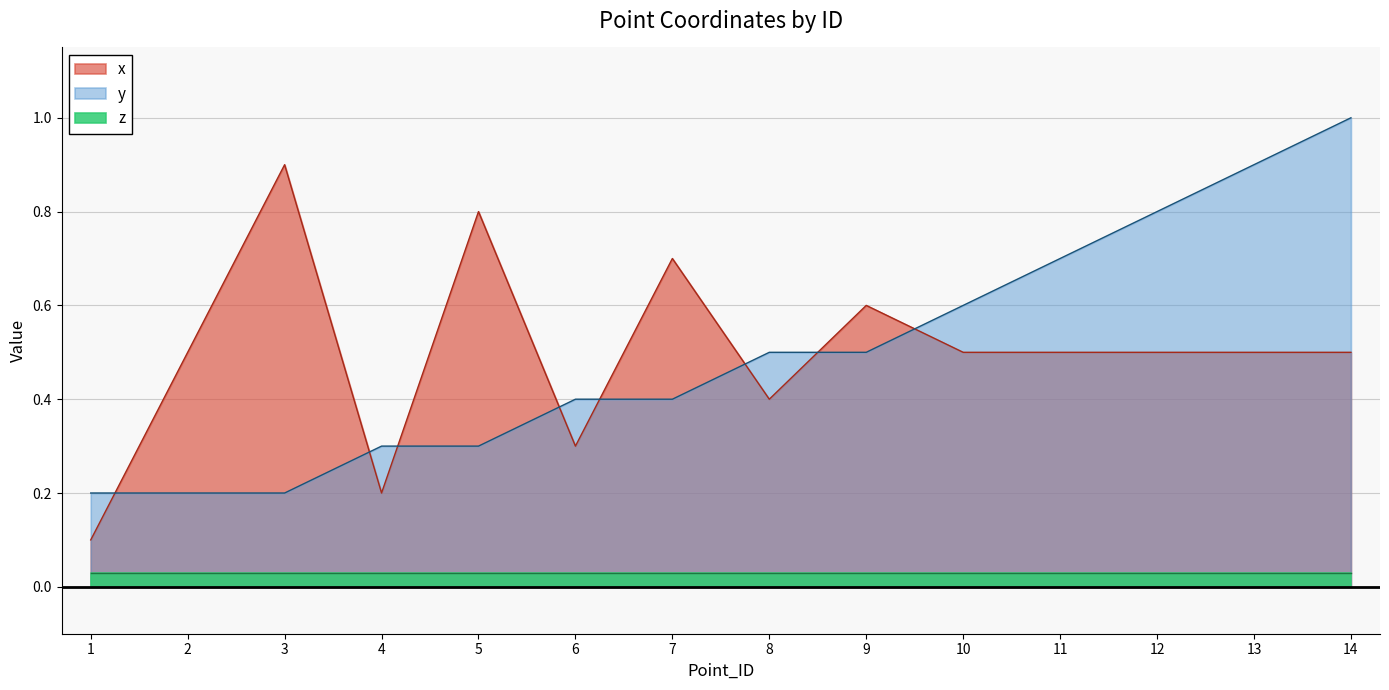

The value of x at 5 is 0.8. True or false?

True